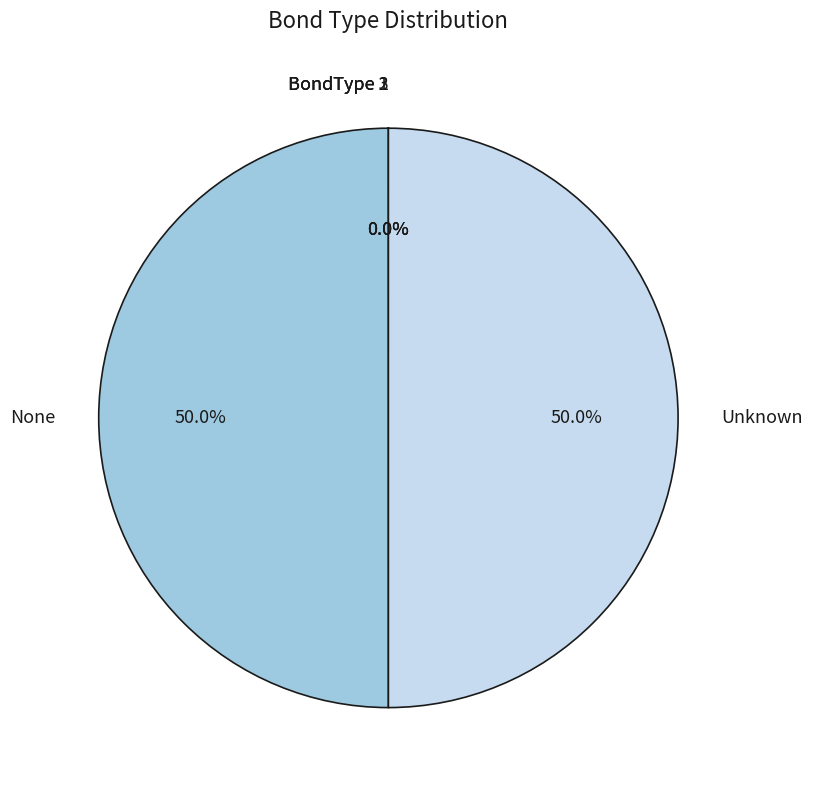

To the nearest percent, what is the difference between the largest and smallest slice percentages?

50%